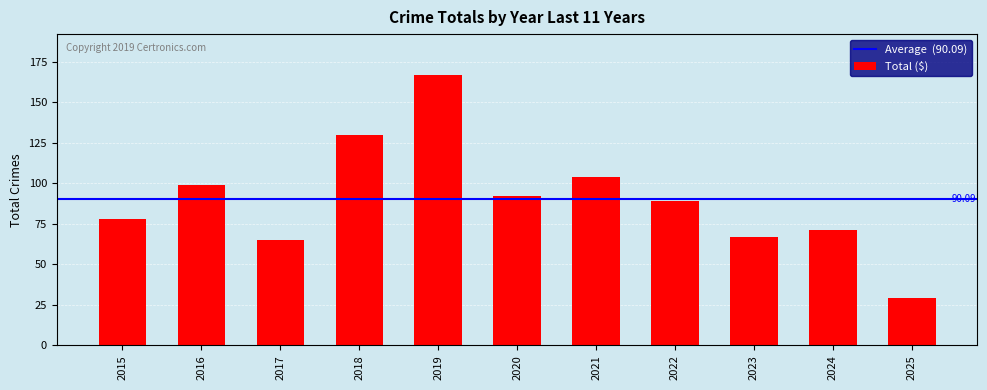

Reading left to right, extract all data points from this chart.

2015=78	2016=99	2017=65	2018=130	2019=167	2020=92	2021=104	2022=89	2023=67	2024=71	2025=29